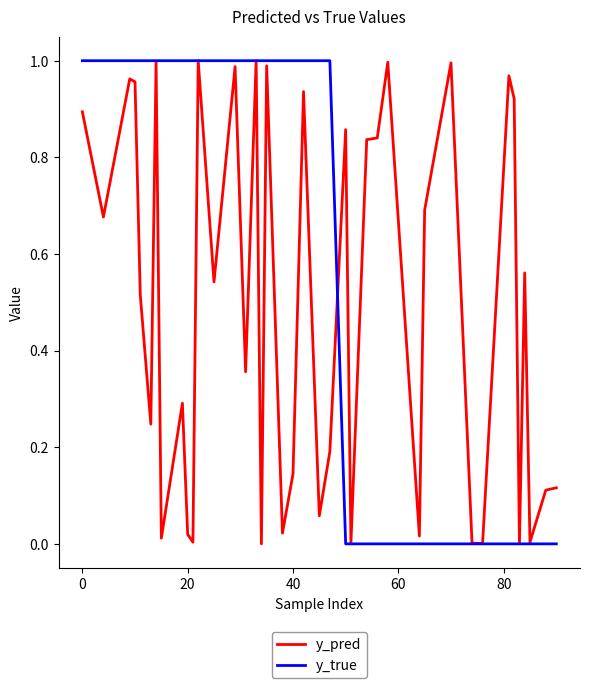

Which series has the largest total across all categories?

y_true